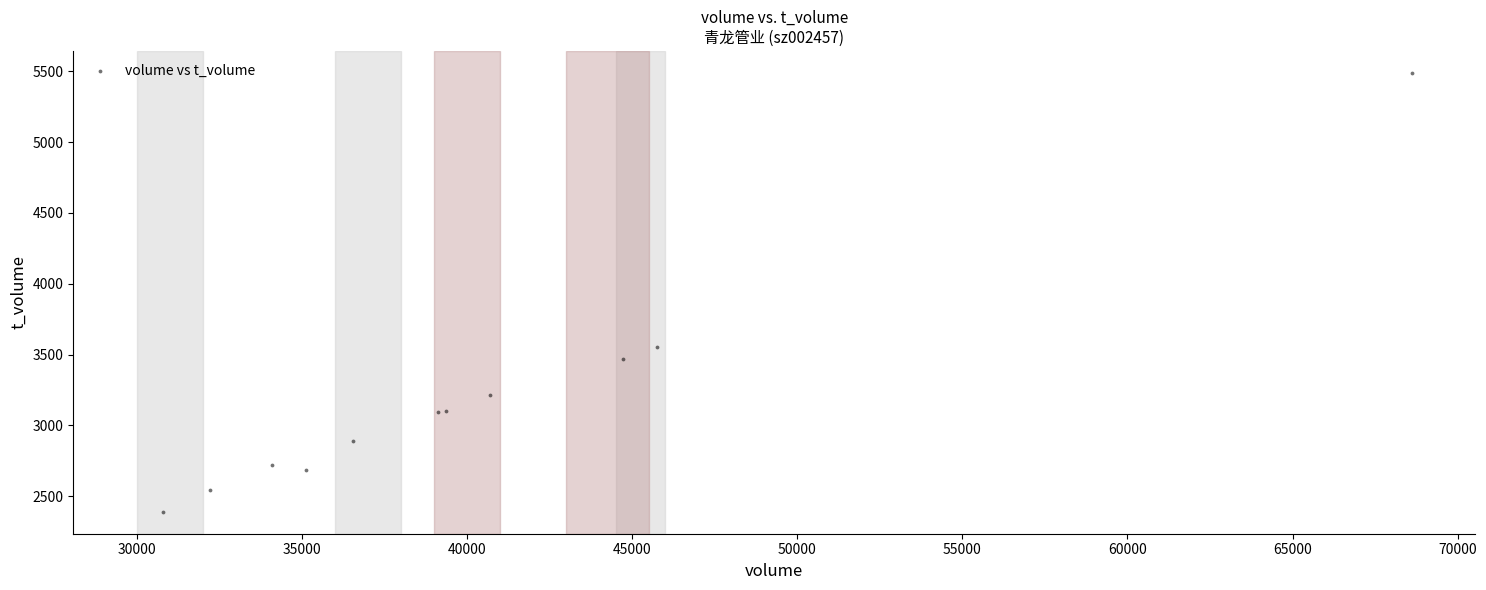

What Y value in the scatter plot is closest to 3939?

3554